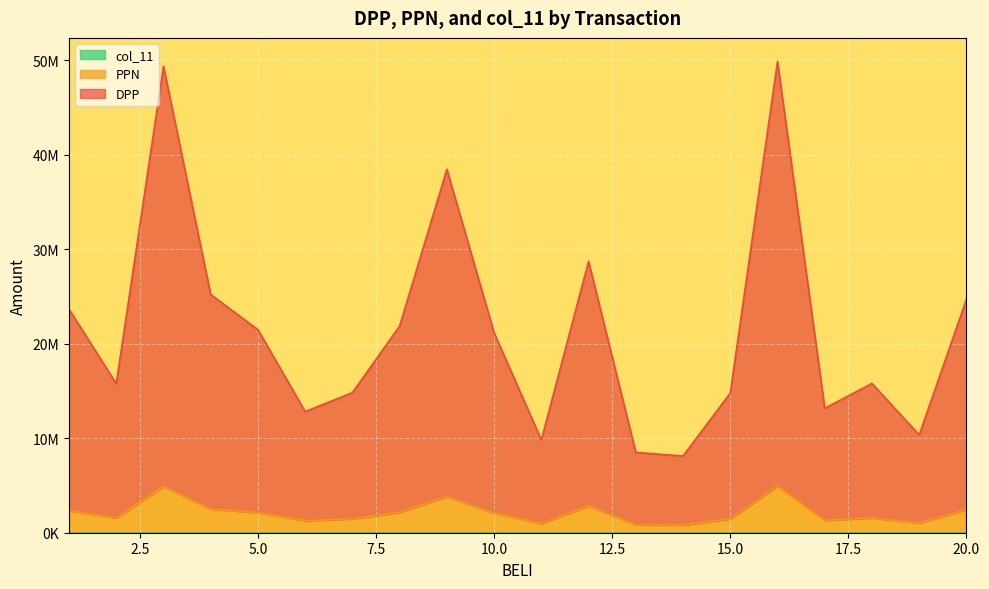

True or false: DPP and PPN cross at least once.

False